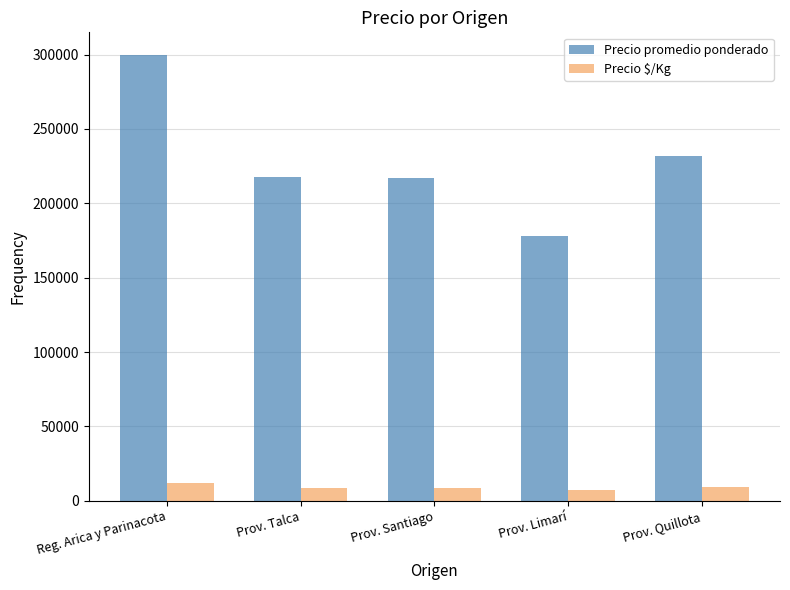

What value does the Precio promedio ponderado series have at Prov. Talca?

218000